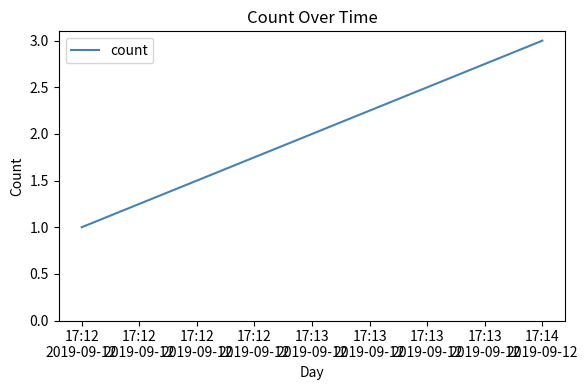

Rank the categories by value from highest to lowest.

17:14
2019-09-12, 17:13
2019-09-12, 17:12
2019-09-12